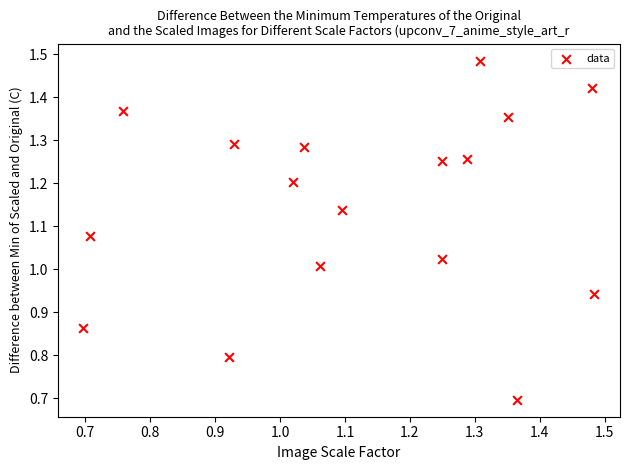

What is the range of X values (max minus min)?

0.8